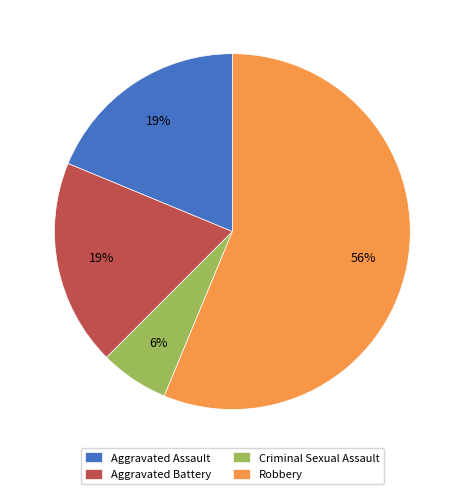

What is the smallest slice in the pie chart?

Criminal Sexual Assault